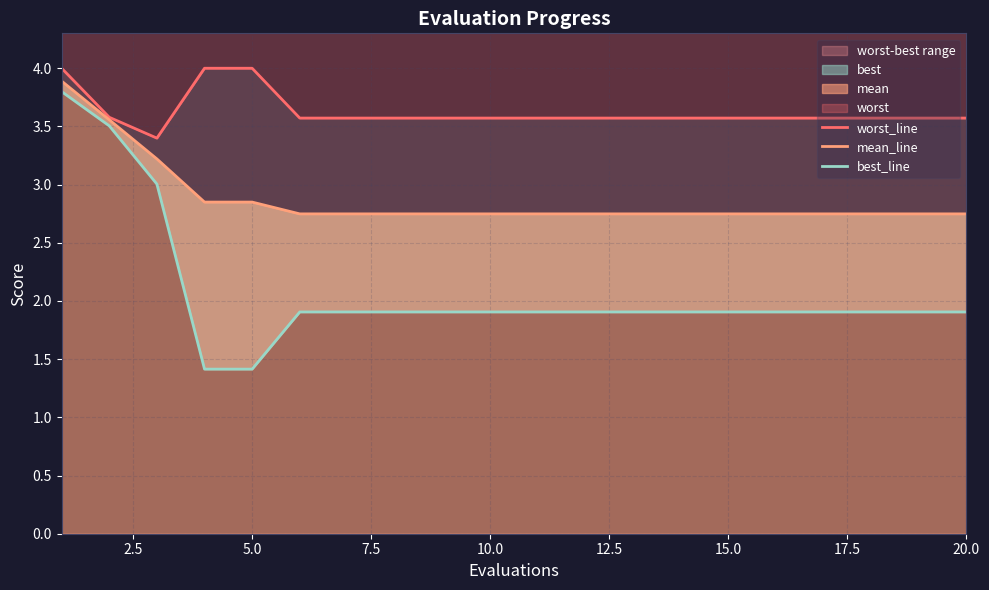

Does the chart have visible grid lines?

Yes